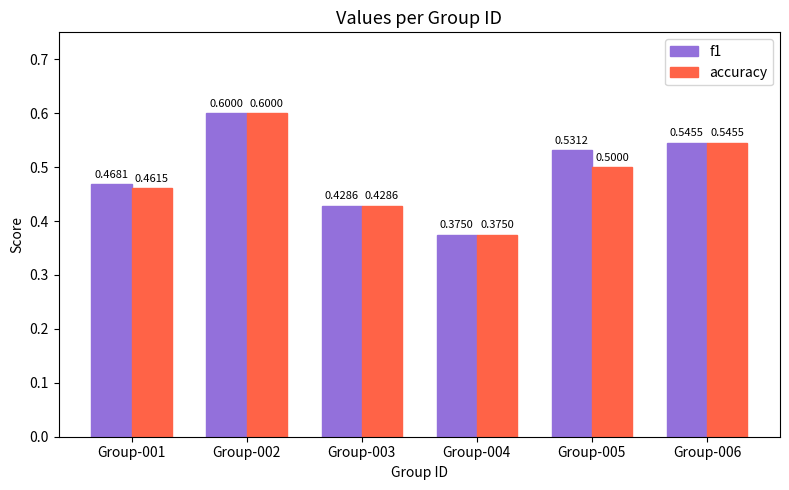

Is it true that f1 equals 0.5 at Group-006?

True